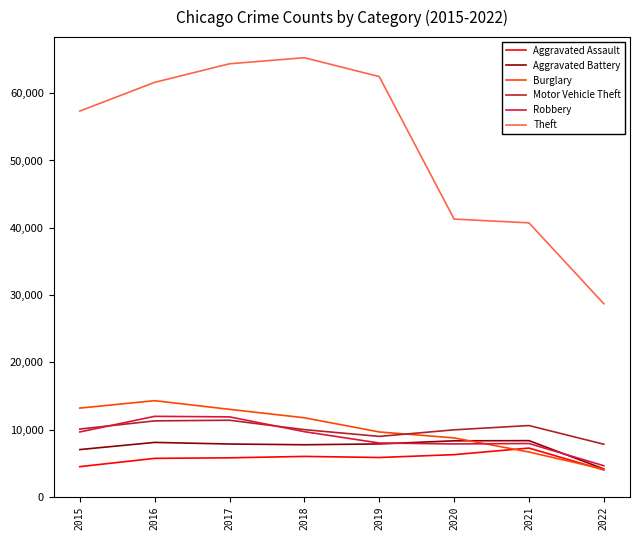

Between 2017 and 2020, which series saw the biggest shift?

Theft